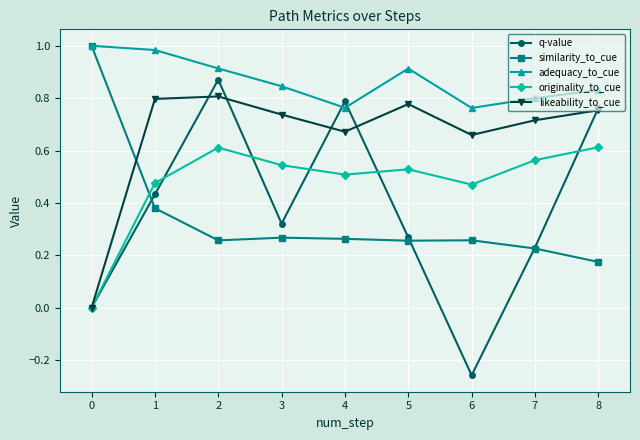

At how many categories does at least one series exceed 0?

9